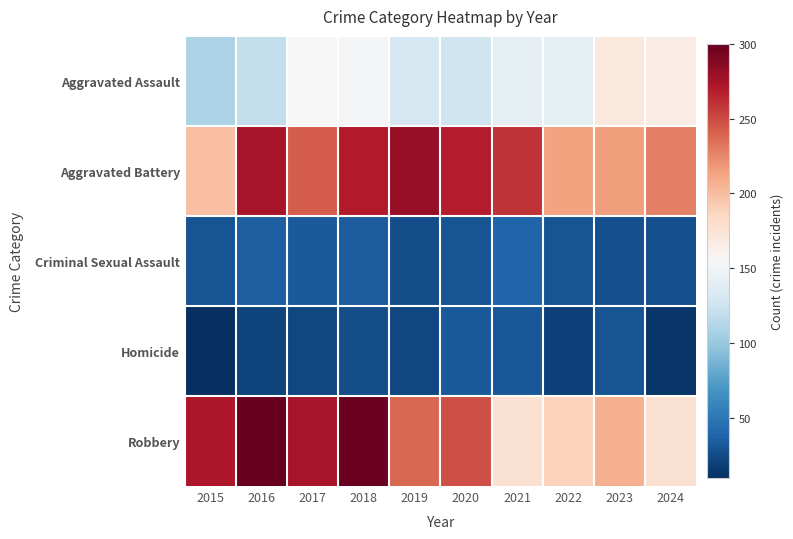

Reading left to right, extract all data points from this chart.

Aggravated Assault: 2015=109	2016=119	2017=155	2018=153	2019=131	2020=126	2021=141	2022=141	2023=170	2024=166
Aggravated Battery: 2015=199	2016=275	2017=243	2018=270	2019=281	2020=269	2021=260	2022=213	2023=216	2024=228
Criminal Sexual Assault: 2015=30	2016=36	2017=33	2018=34	2019=26	2020=30	2021=39	2022=30	2023=27	2024=27
Homicide: 2015=10	2016=21	2017=23	2018=26	2019=23	2020=33	2021=32	2022=20	2023=30	2024=14
Robbery: 2015=272	2016=300	2017=274	2018=298	2019=238	2020=248	2021=177	2022=188	2023=207	2024=177